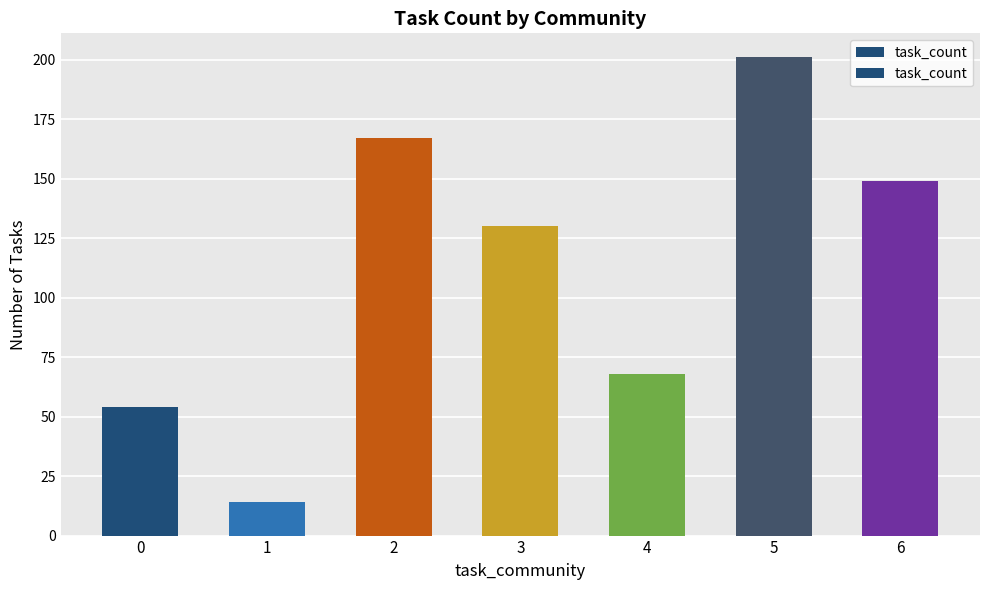

Reading left to right, list all the values displayed in this chart.

0=54	1=14	2=167	3=130	4=68	5=201	6=149